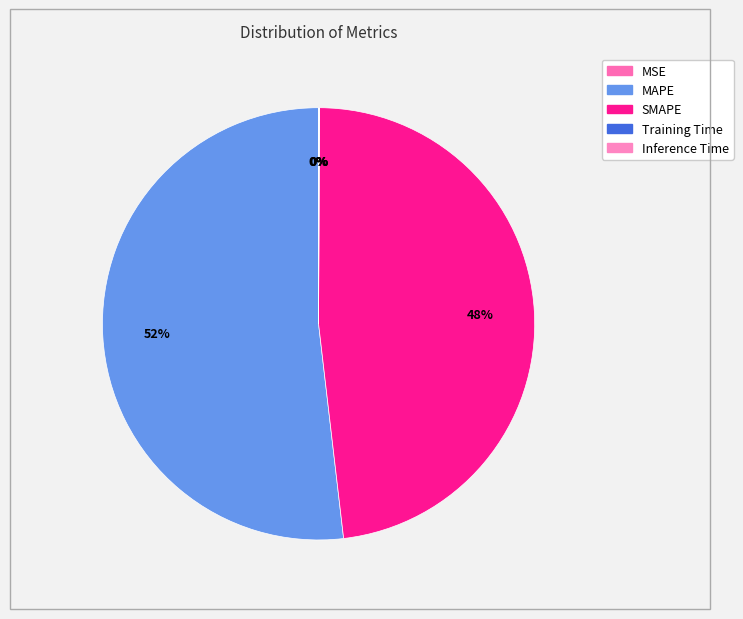

Is the sum of SMAPE and Inference Time greater than half?

No